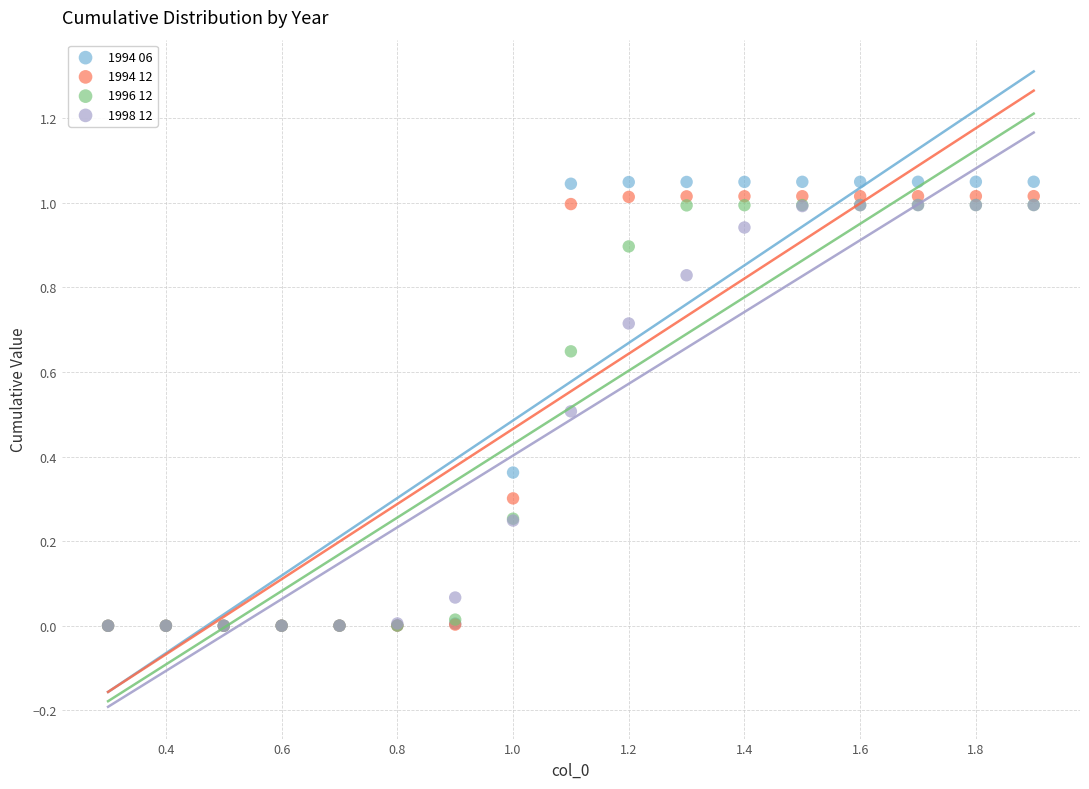

What are all the series names shown in the legend?

1994 06, 1994 12, 1996 12, 1998 12